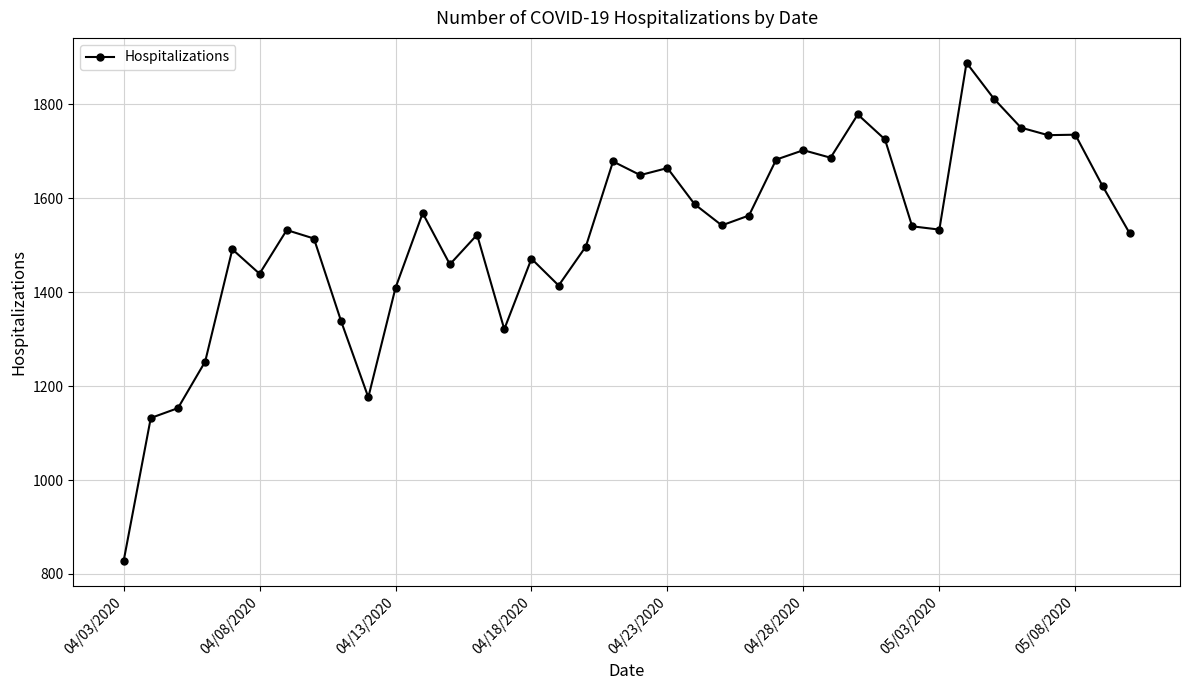

True or false: there are more than 1 points higher than both neighbors.

True